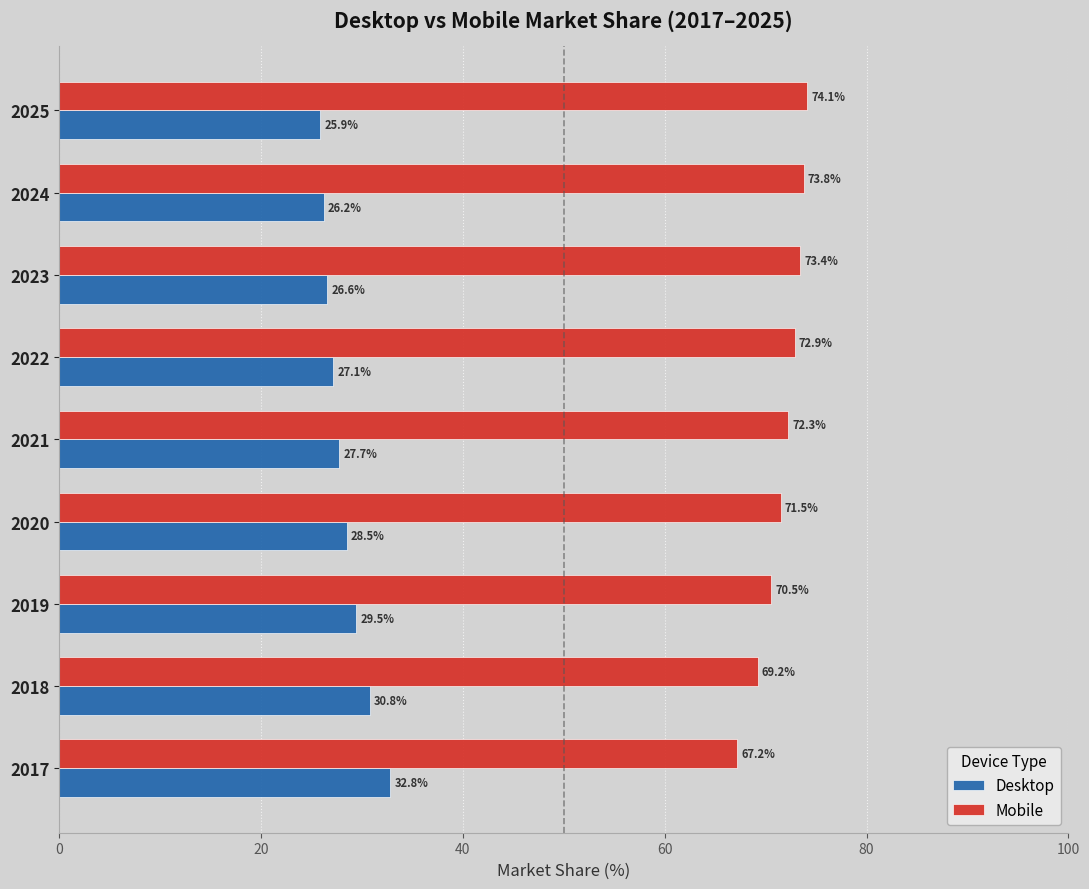

What is the average value of the Mobile series?

71.7